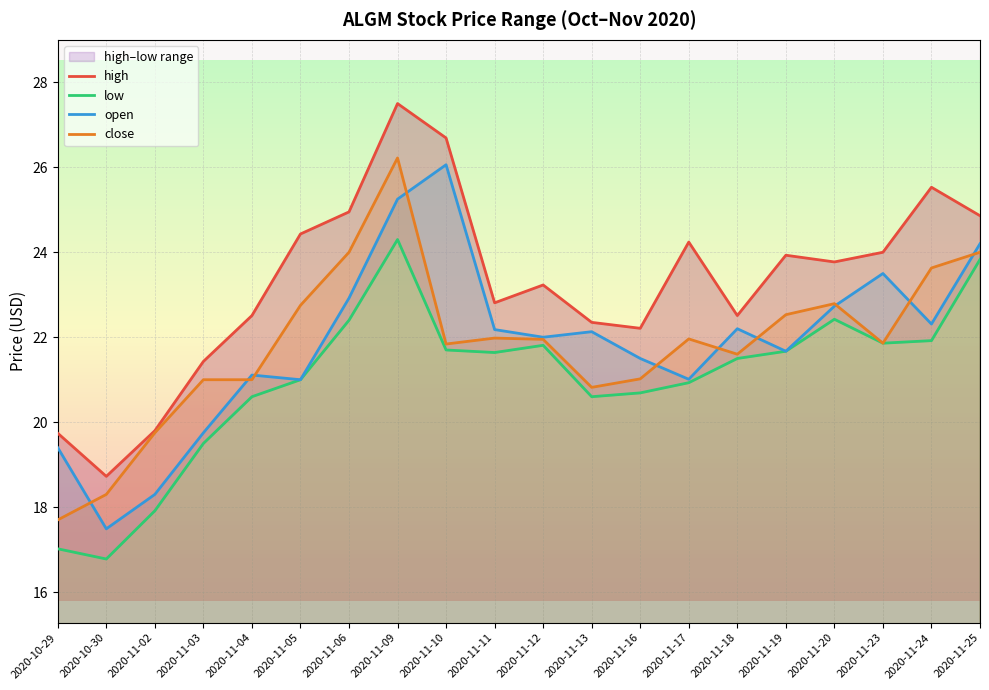

True or false: low and close cross at least once.

False